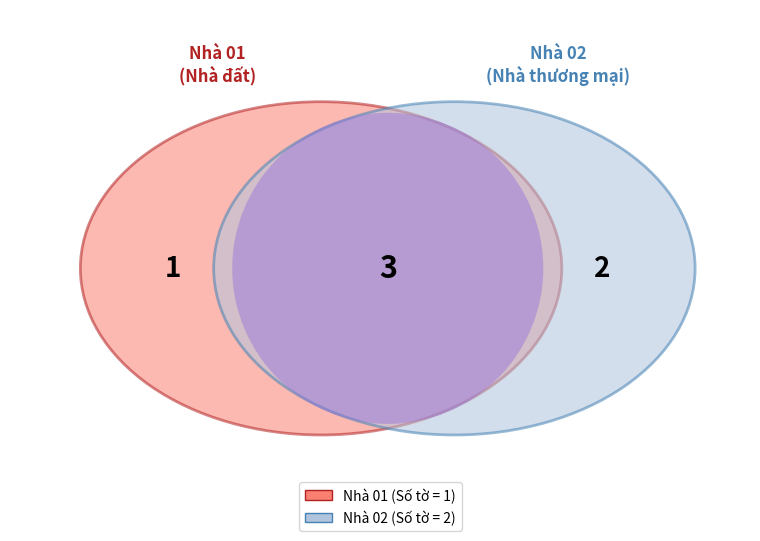

Is it true that Nhà 02 is 78% of the pie?

False